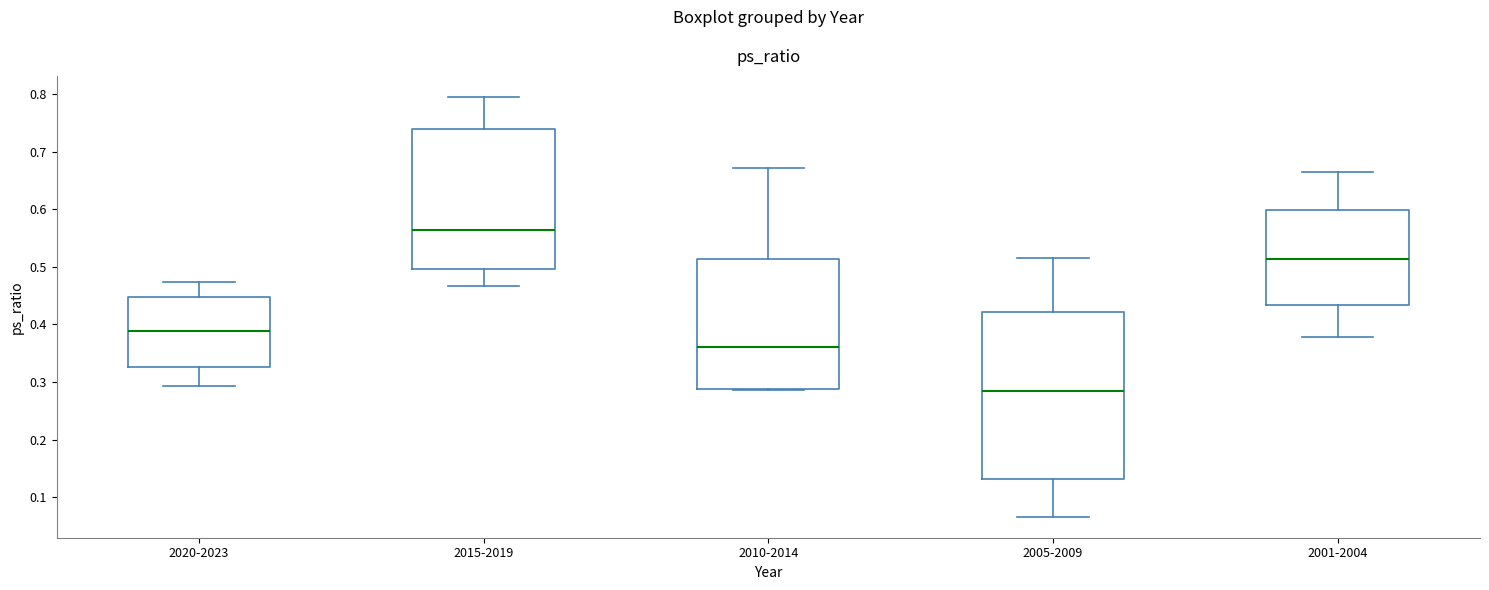

Where does the median line of the box for 2001-2004 sit on the y-axis? The values are not printed on the chart, so give them approximately, as read against the axis.

0.51